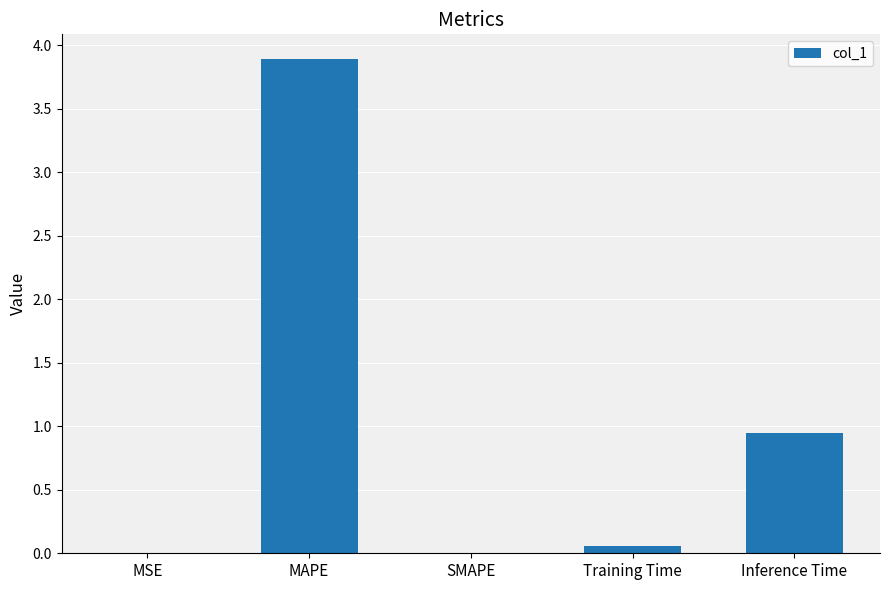

Which category has the highest value across all series?

MAPE